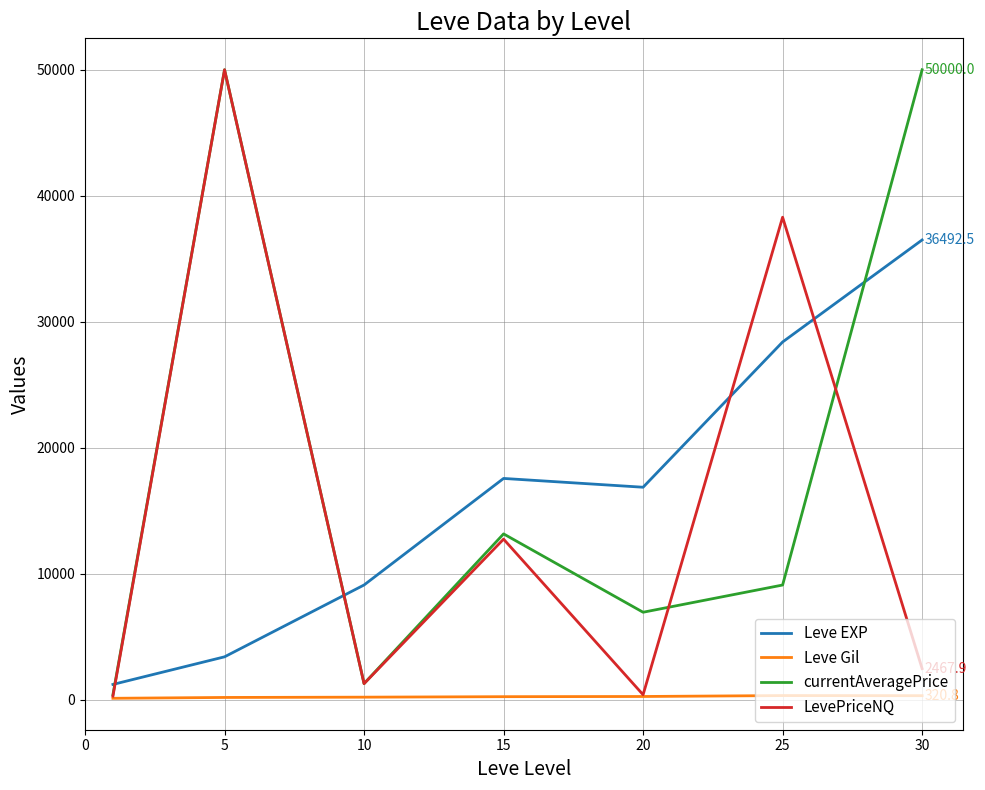

What is the difference between the maximum and second lowest values in the currentAveragePrice series?

48720.6